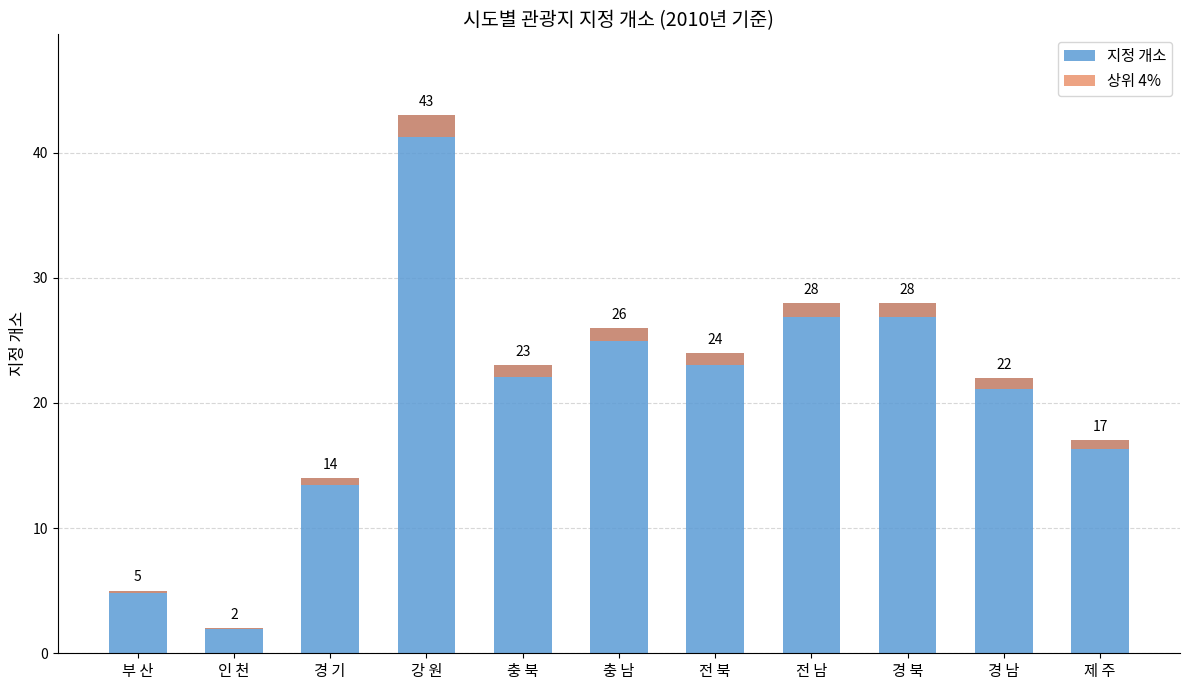

How many values in the 지정 개소 series exceed 23?

5